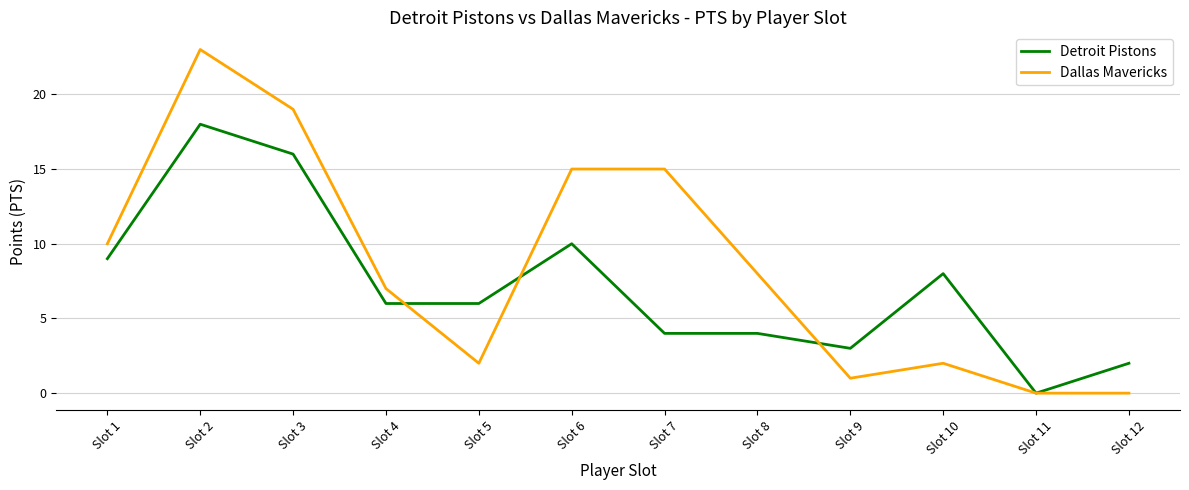

Reading left to right, what are all the values shown in this chart?

Detroit Pistons: Slot 1=9	Slot 2=18	Slot 3=16	Slot 4=6	Slot 5=6	Slot 6=10	Slot 7=4	Slot 8=4	Slot 9=3	Slot 10=8	Slot 11=0	Slot 12=2
Dallas Mavericks: Slot 1=10	Slot 2=23	Slot 3=19	Slot 4=7	Slot 5=2	Slot 6=15	Slot 7=15	Slot 8=8	Slot 9=1	Slot 10=2	Slot 11=0	Slot 12=0